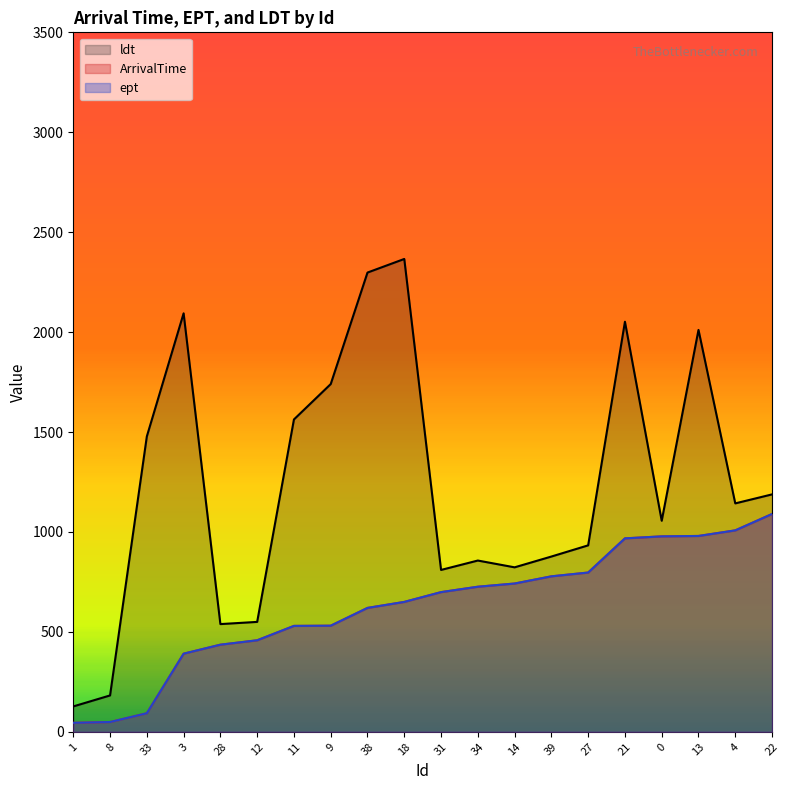

Does the chart have visible grid lines?

No